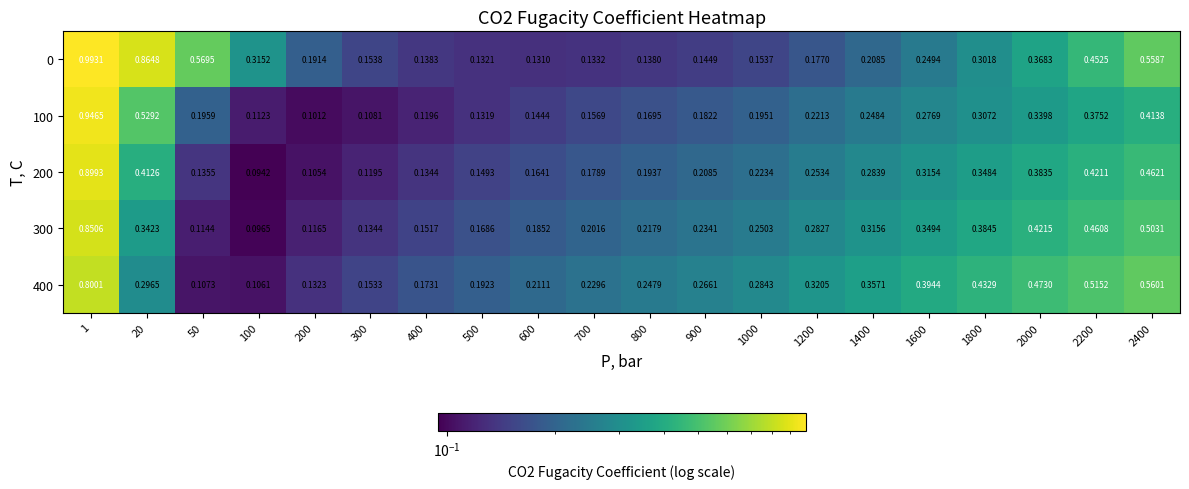

Is the value of 400 at 900 greater than the value of 200 at 300?

Yes